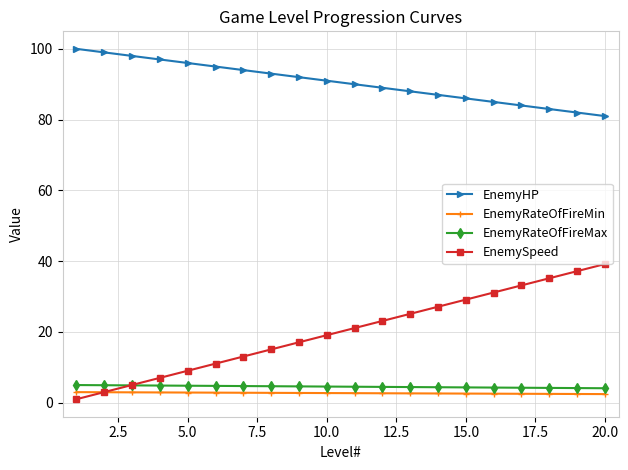

Which series has the largest range (max minus min)?

EnemySpeed